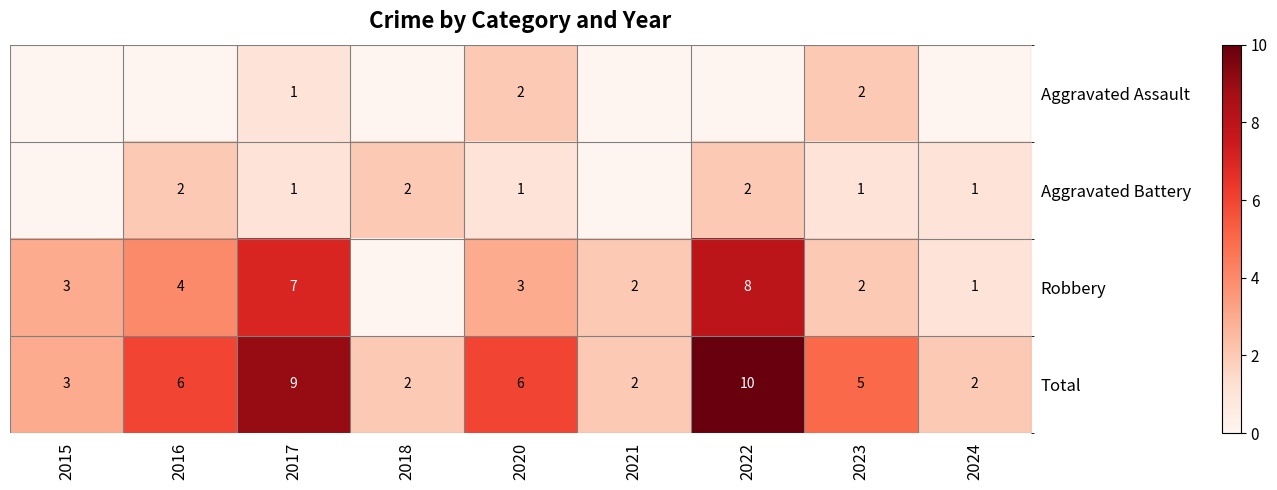

Is it true that Aggravated Battery equals 1 at 2023?

True